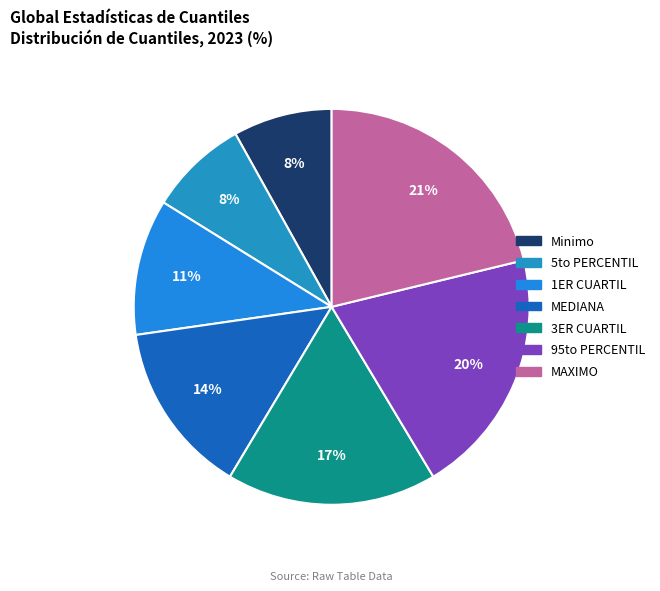

The MEDIANA slice represents 27% of the pie. True or false?

False